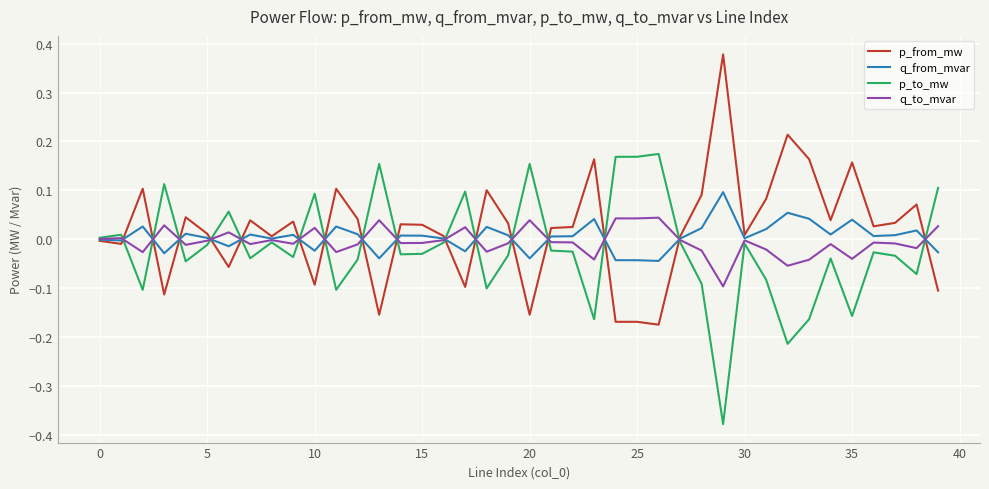

Rank the series by their maximum value, from lowest to highest.

q_to_mvar, q_from_mvar, p_to_mw, p_from_mw